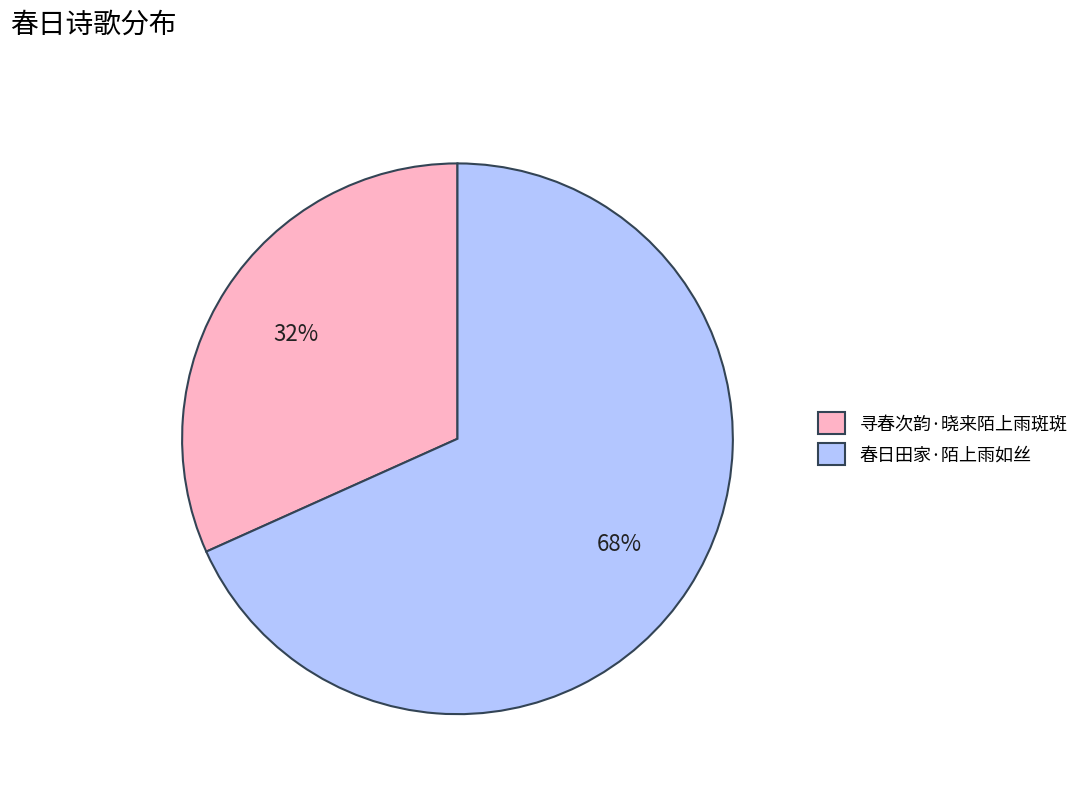

Between 寻春次韵·晓来陌上雨斑斑 and 春日田家·陌上雨如丝, which is larger?

春日田家·陌上雨如丝